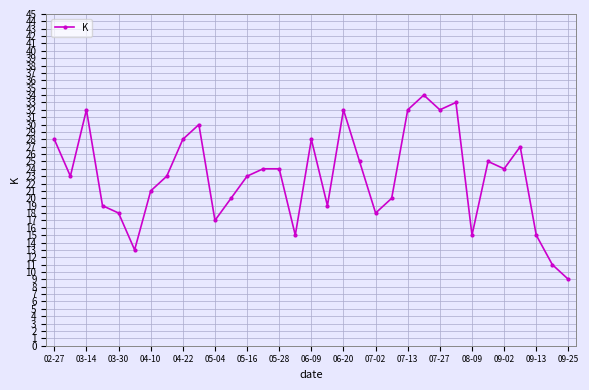

Reading left to right, transcribe all the data shown in this chart.

28	23	32	19	18	13	21	23	28	30	17	20	23	24	24	15	28	19	32	25	18	20	32	34	32	33	15	25	24	27	15	11	9